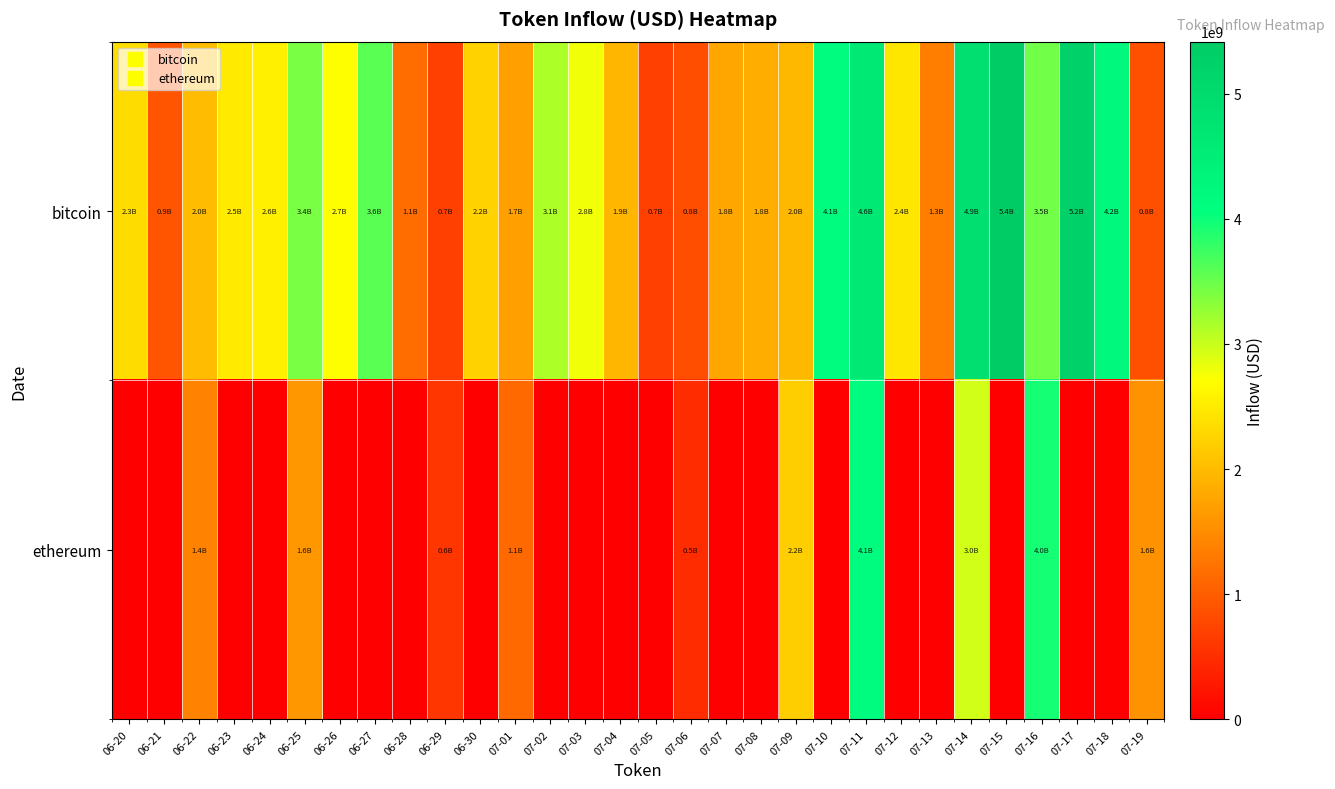

Which series has the widest spread of values?

bitcoin